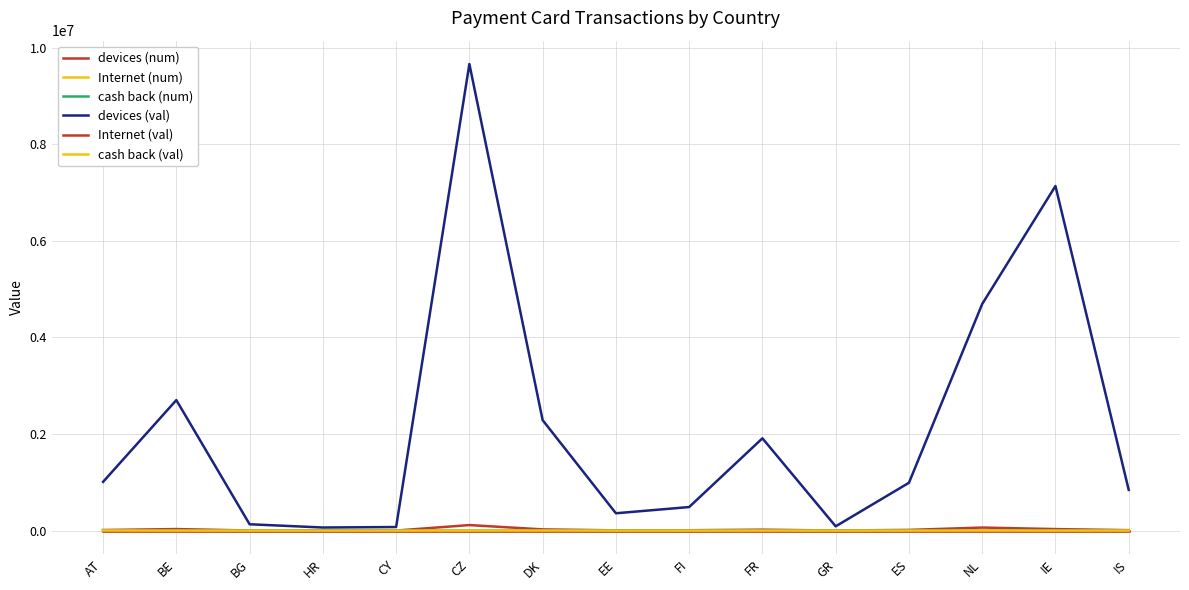

Does the chart display data point markers on the line(s)?

No